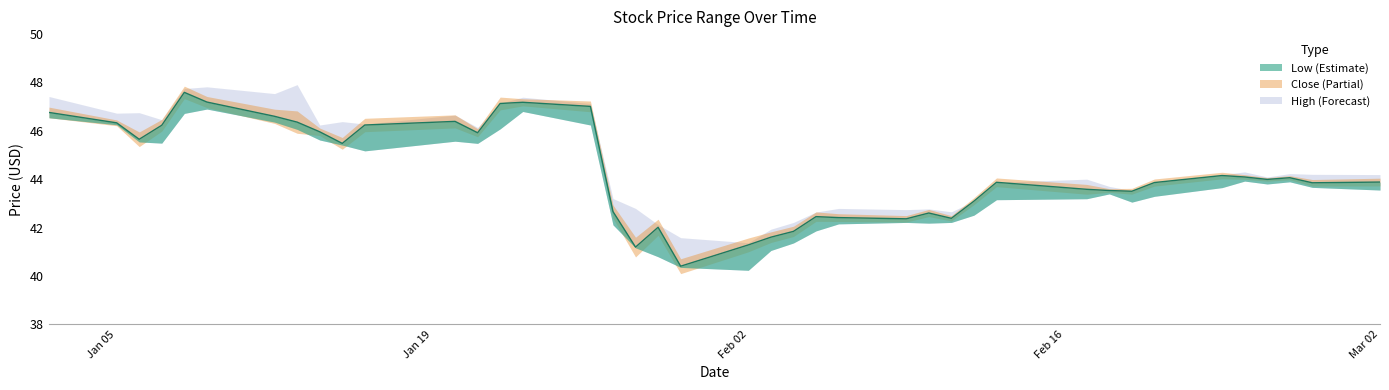

At which label does Close reach its minimum?

2015-01-30